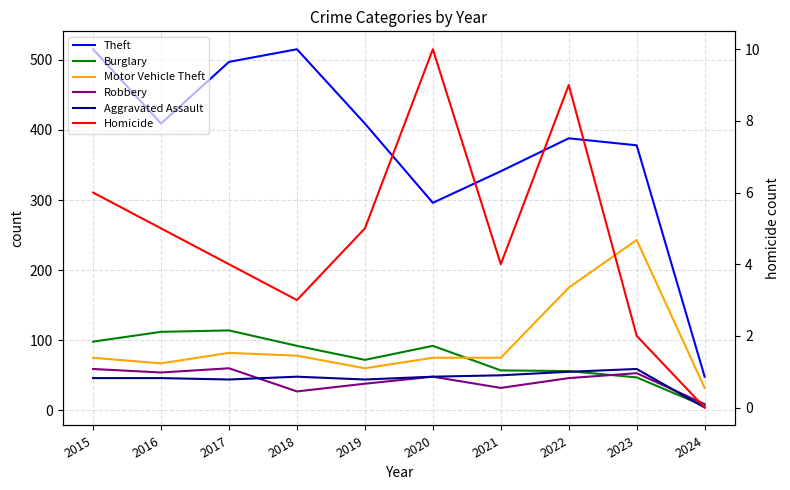

At which category does the chart reach its minimum across all series?

2024